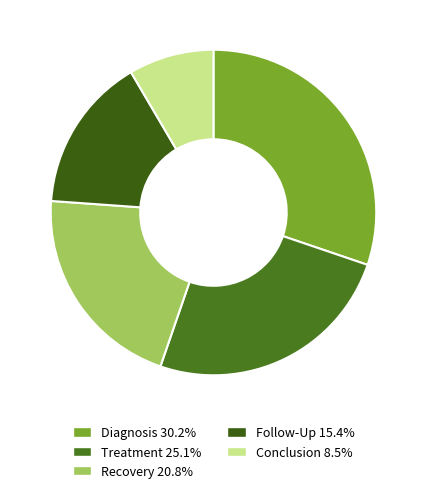

What percentage do Follow-Up and Diagnosis together represent?

45.6%